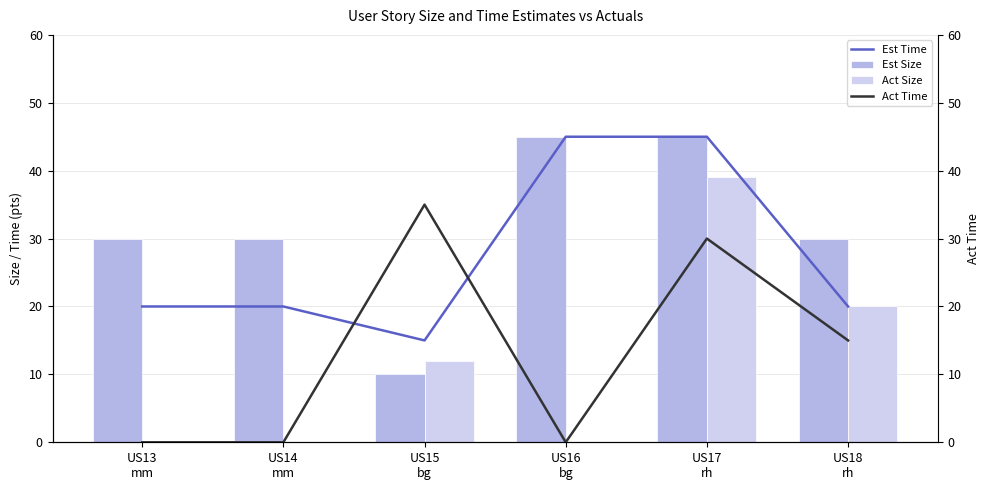

At which label does Act Size first exceed 12?

US17
rh